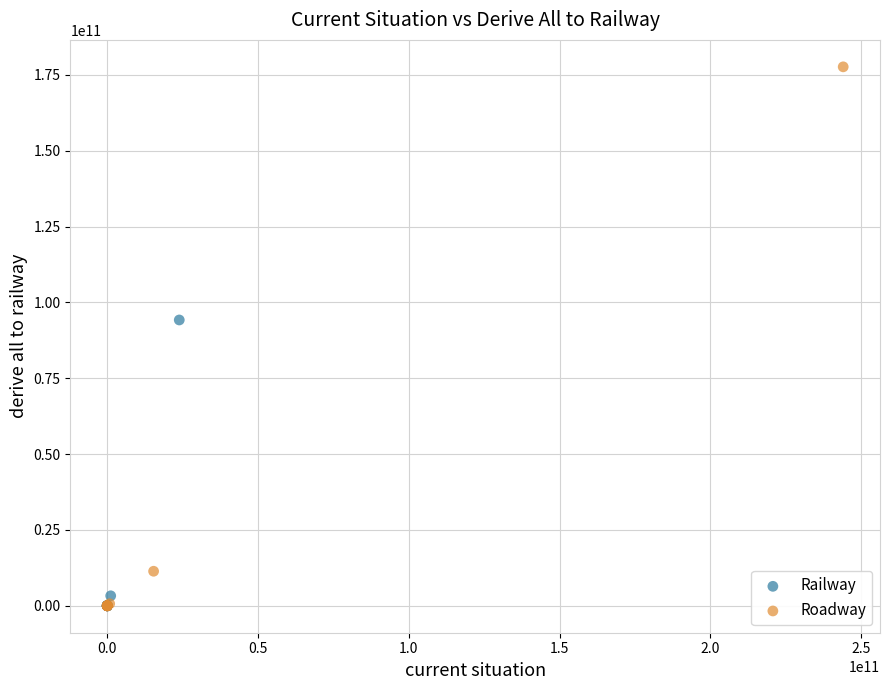

Which series has the widest spread of Y values?

Roadway